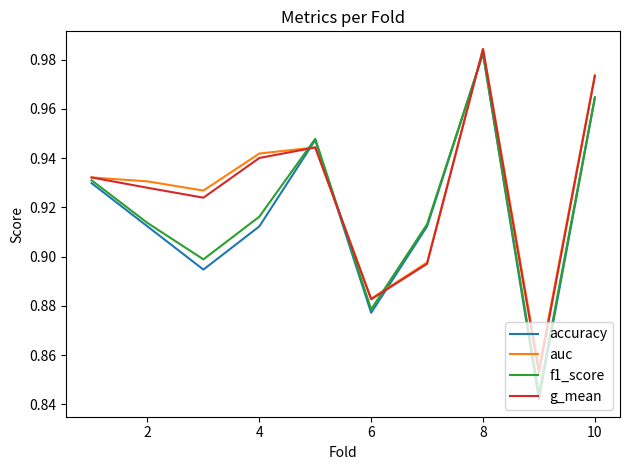

True or false: g_mean and accuracy cross at least once.

True